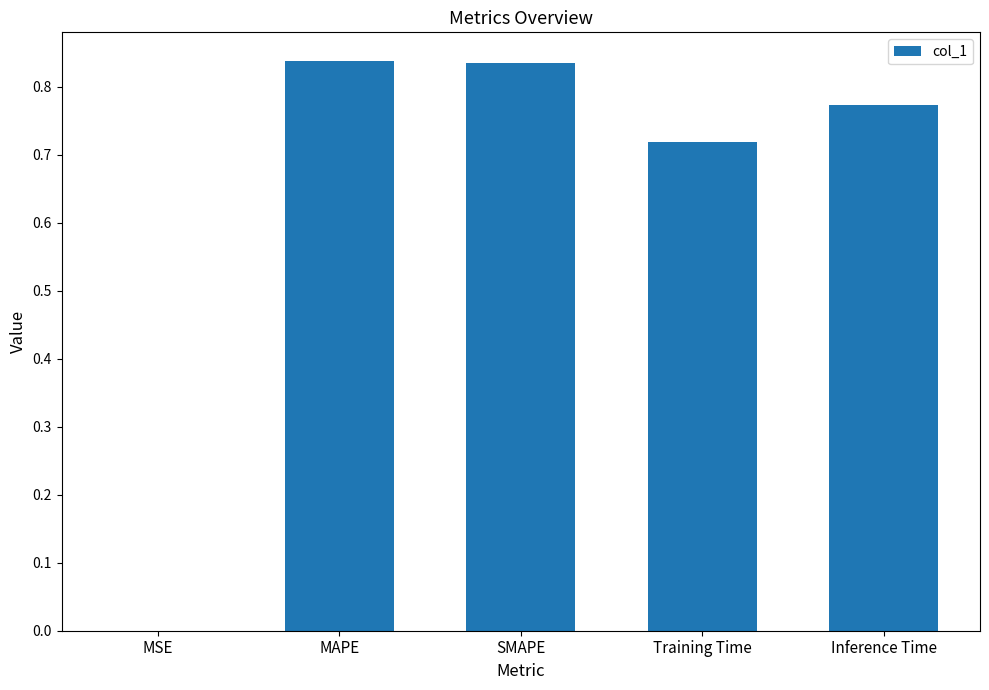

Are the bars horizontal?

No